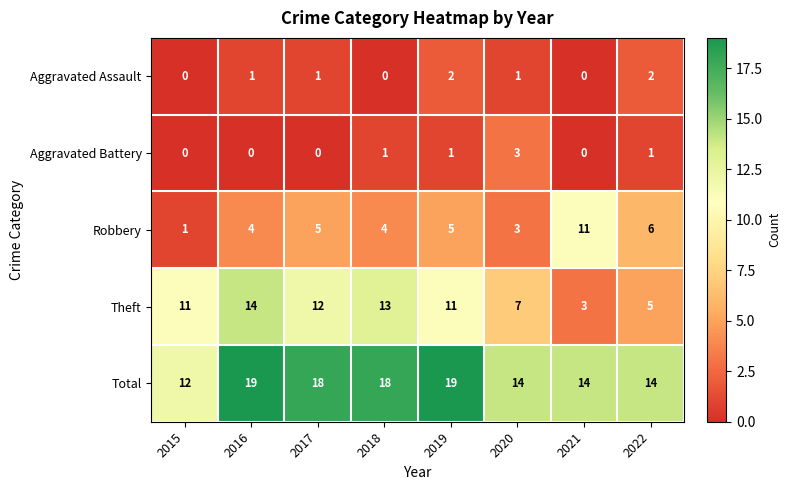

The value of Theft at 2015 is 11. True or false?

True